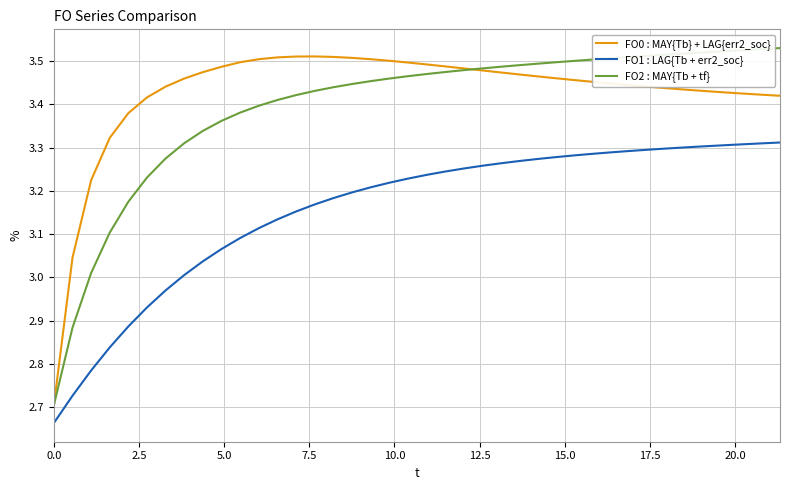

True or false: FO2 : MAY{Tb + tf} and FO1 : LAG{Tb + err2_soc} intersect in this chart.

False